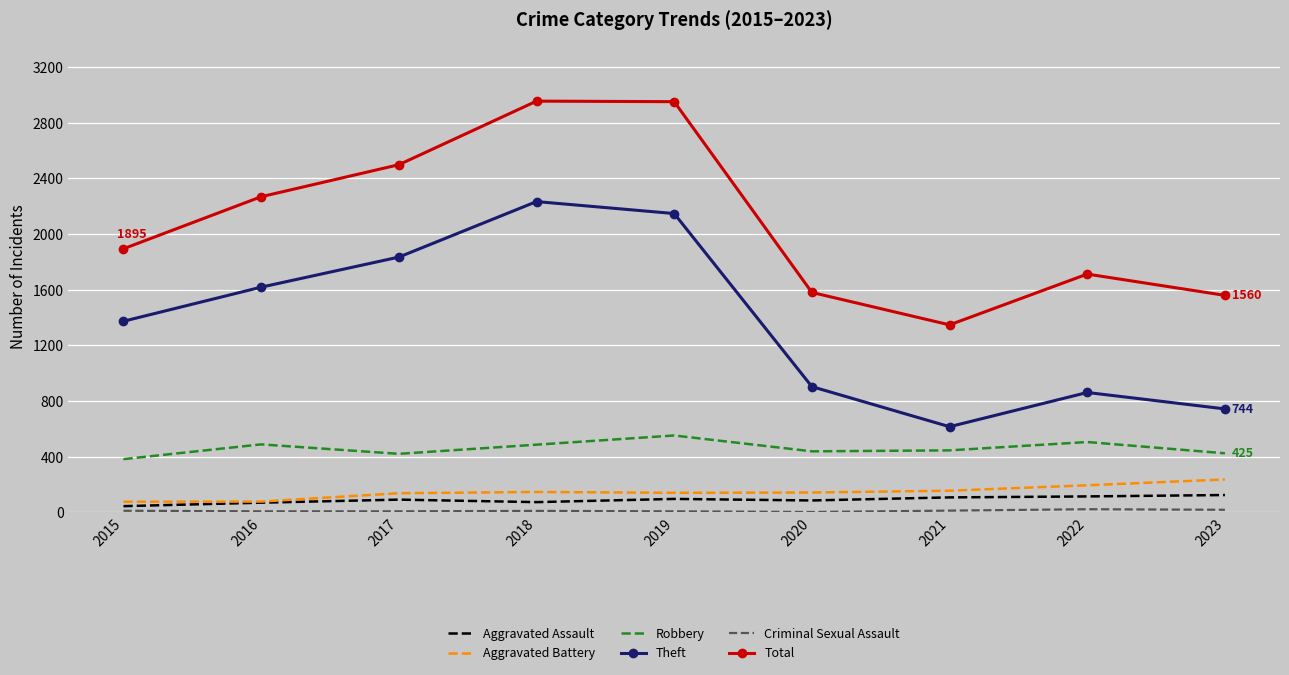

What is the maximum value shown in the chart?

2956